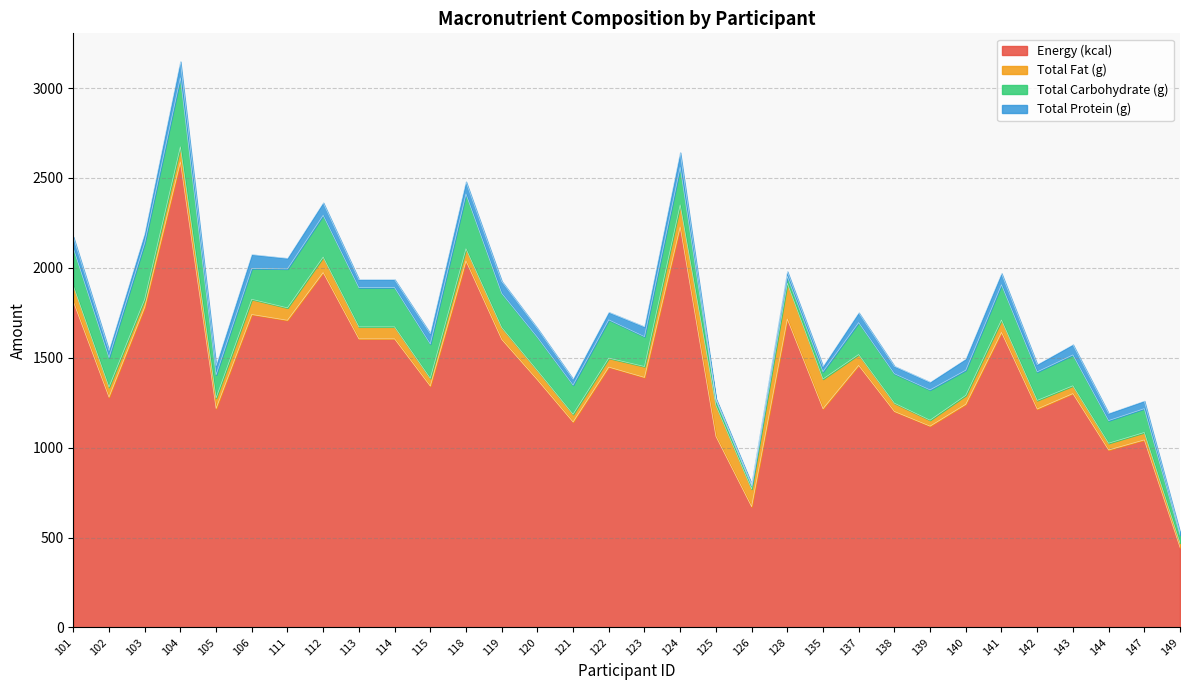

At which category does the chart reach its minimum across all series?

125